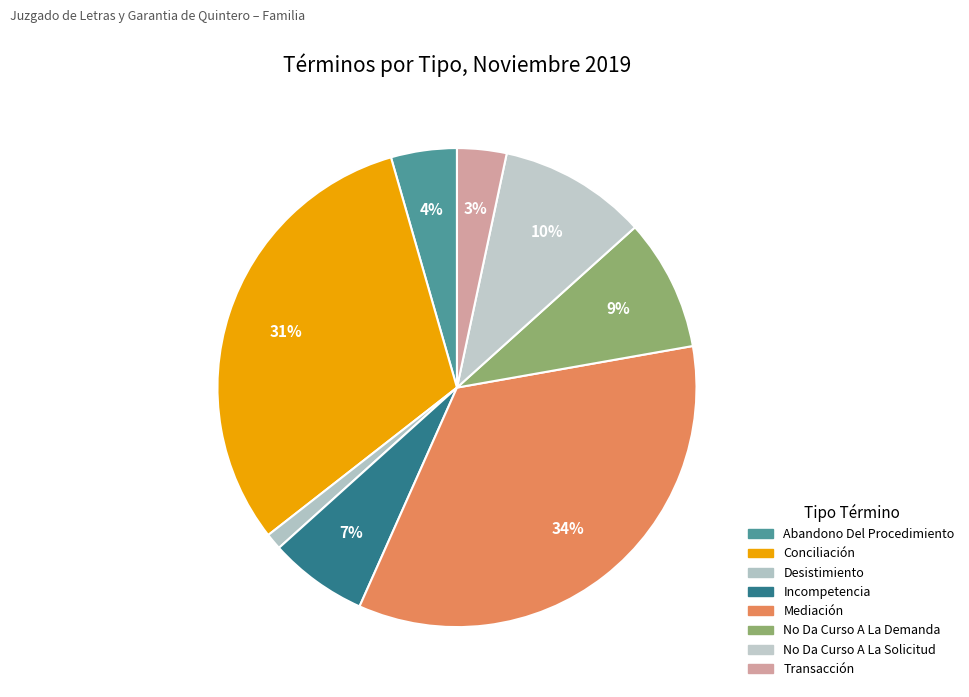

What percentage is NOT represented by Abandono Del Procedimiento?

95.6%